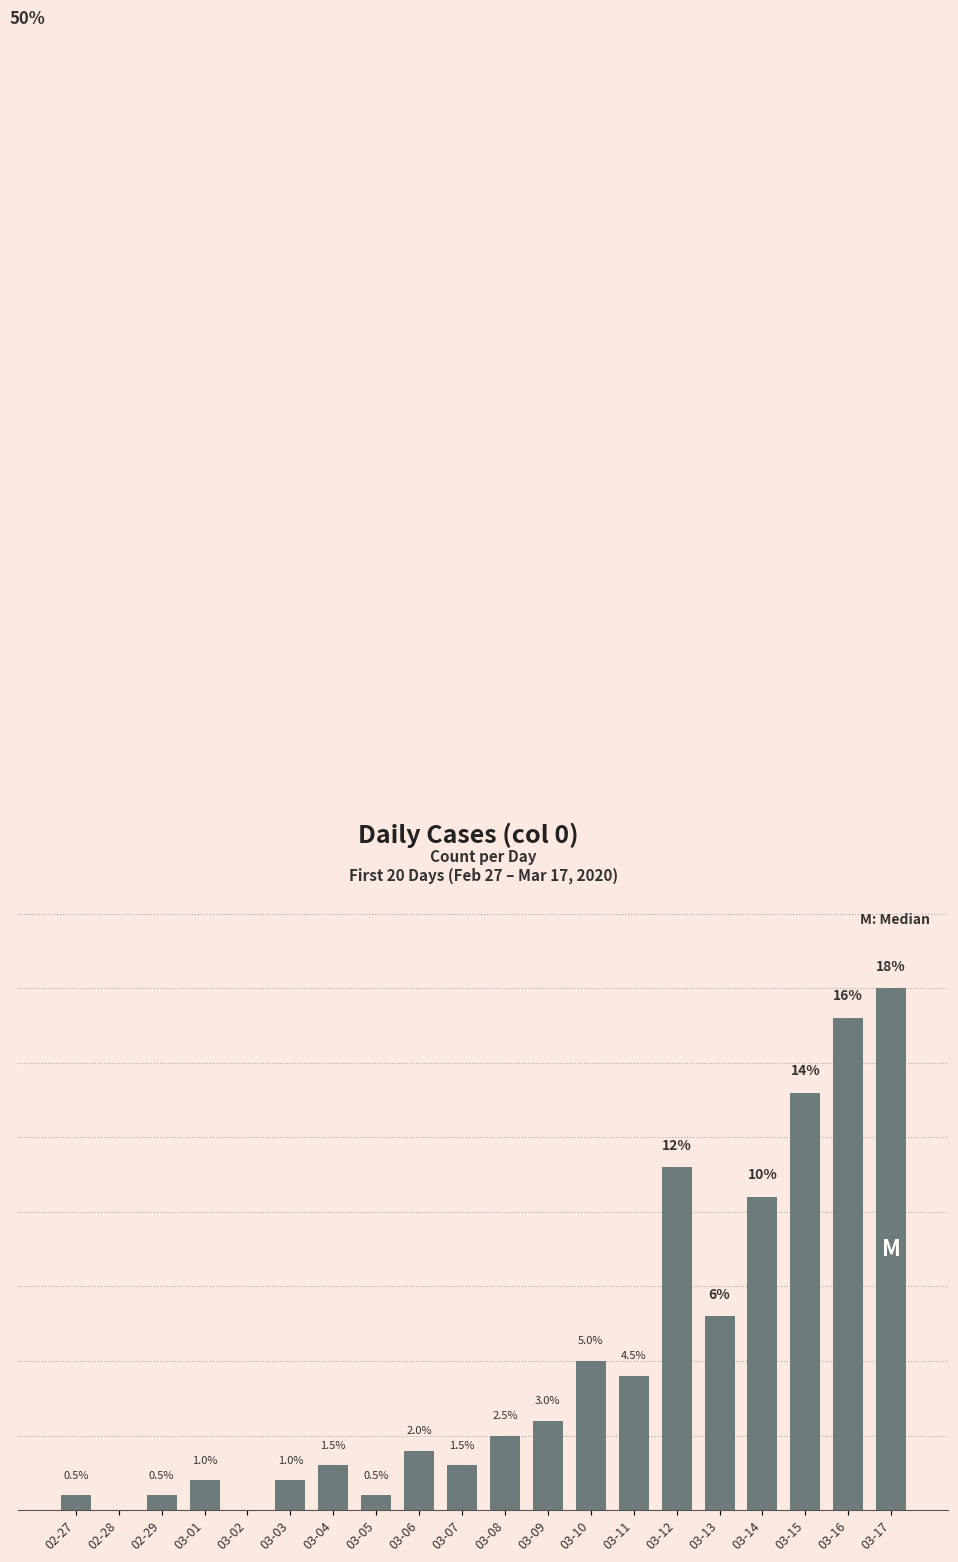

At which label is the value closest to 8?

03-13